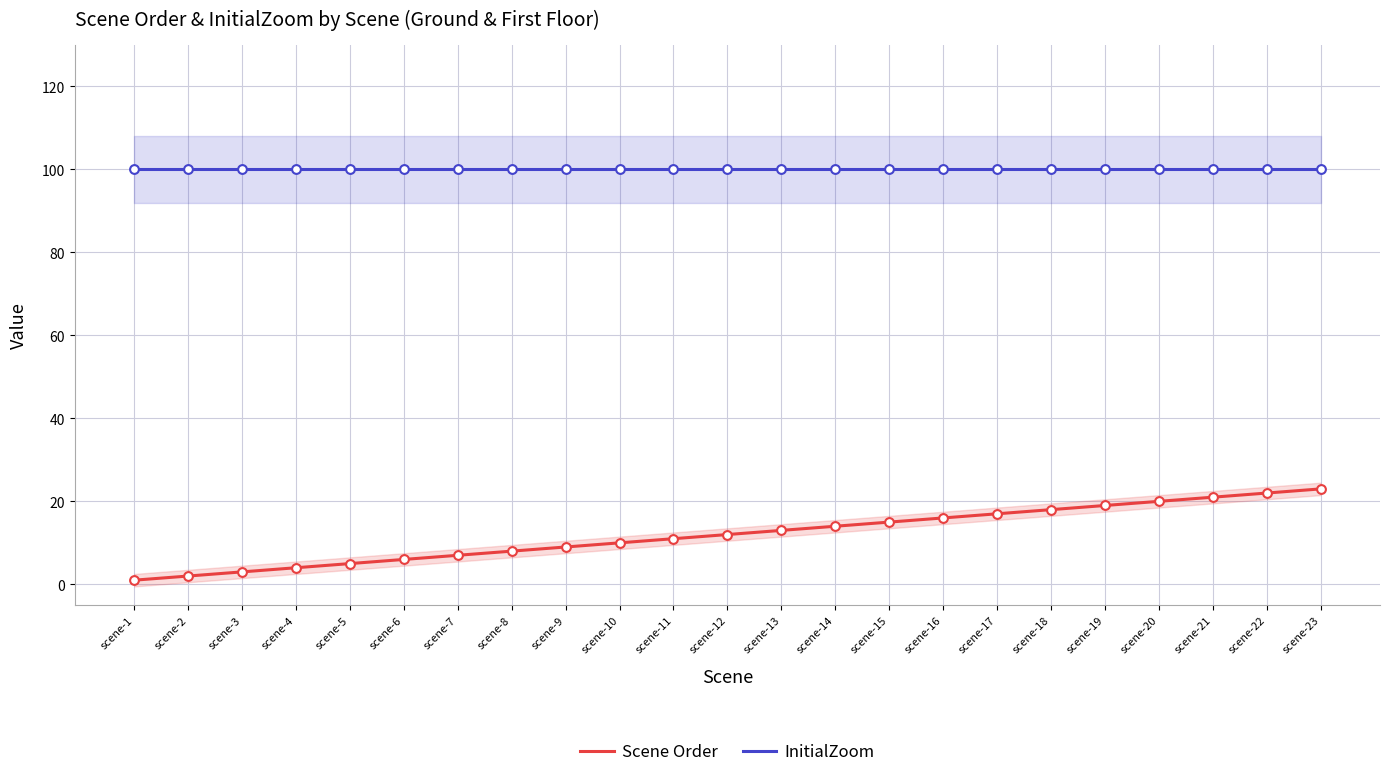

Which series has the largest total across all categories?

InitialZoom